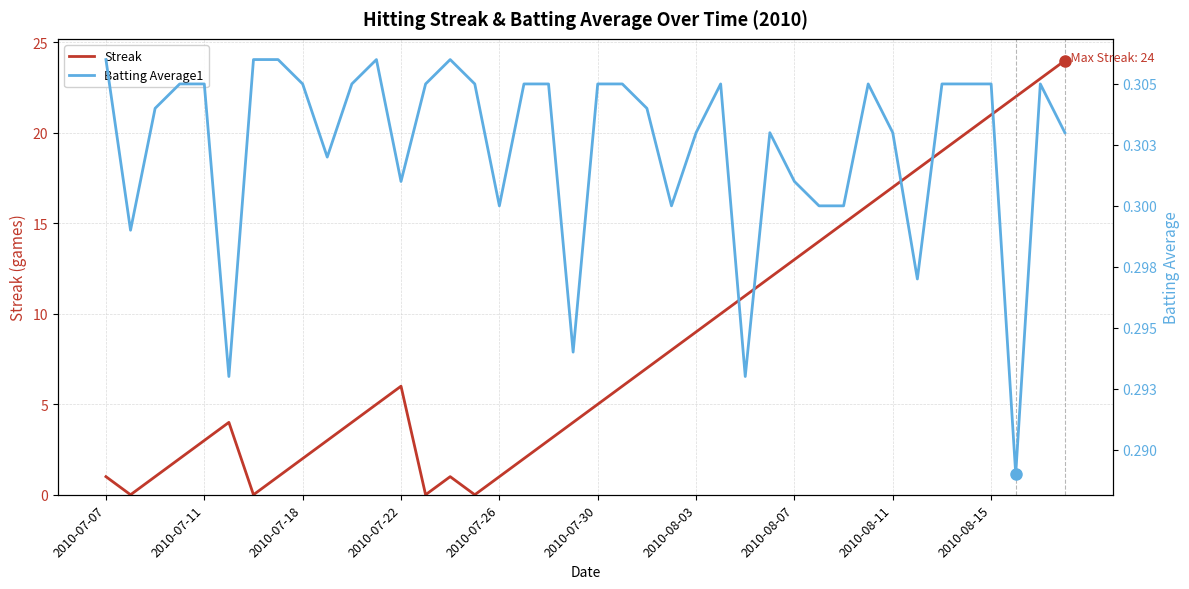

The Streak series shows 13 at 2010-08-07. True or false?

True